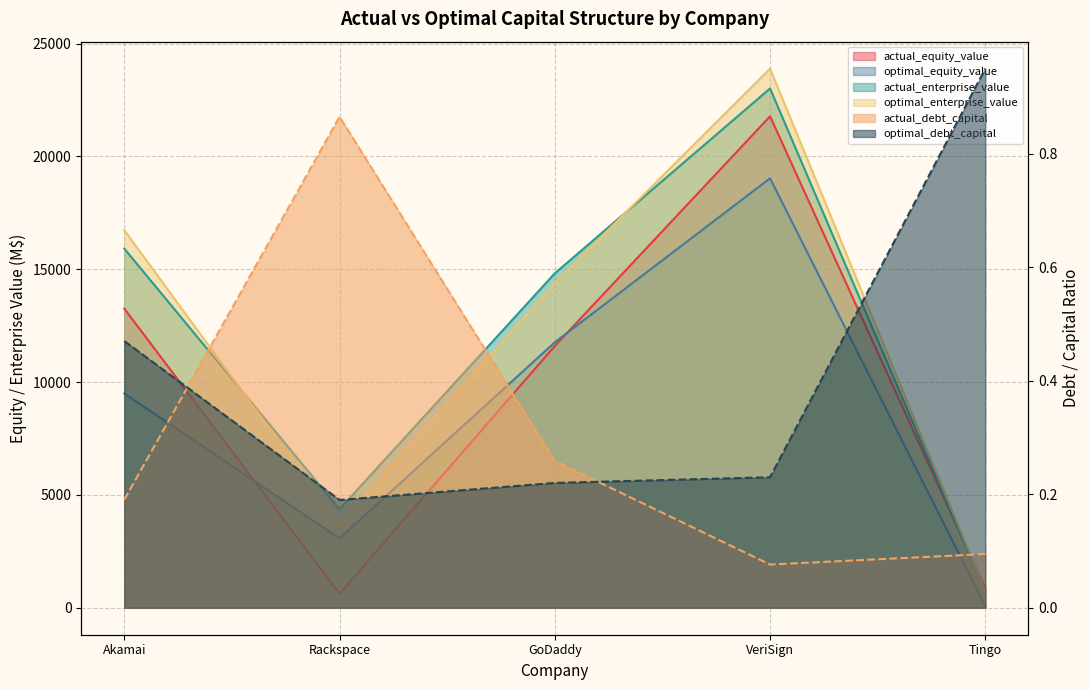

Does the chart have visible grid lines?

Yes